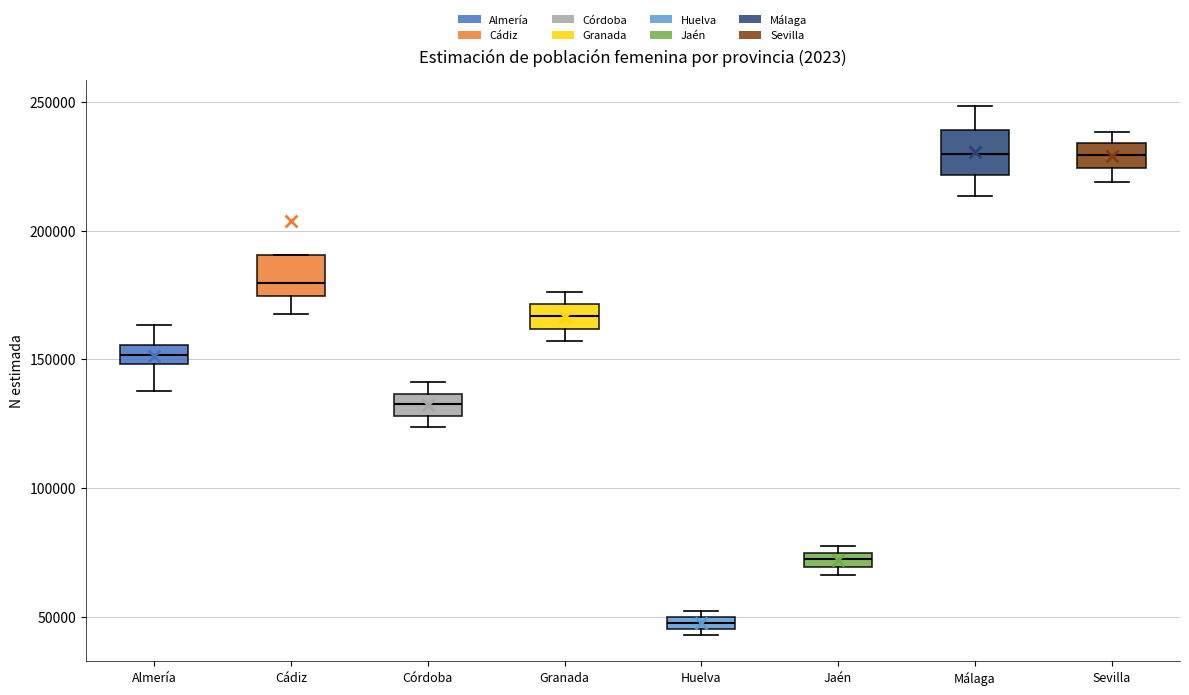

Where is the lower edge of the box for Málaga on the y-axis? The values are not printed on the chart, so give them approximately, as read against the axis.

220000